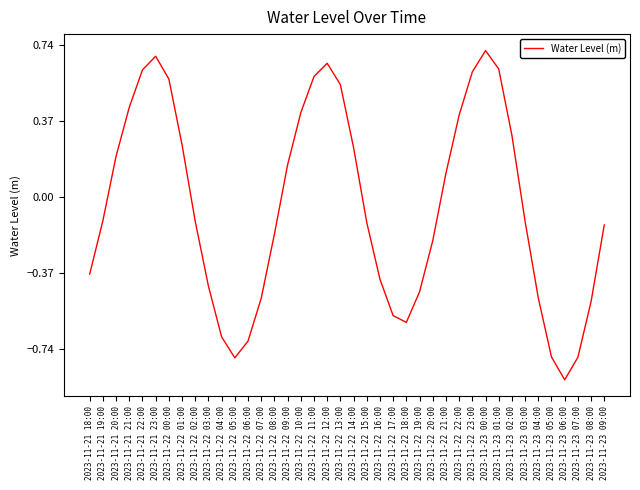

Is it true that the value at 2023-11-21 18:00 is -0.4?

True